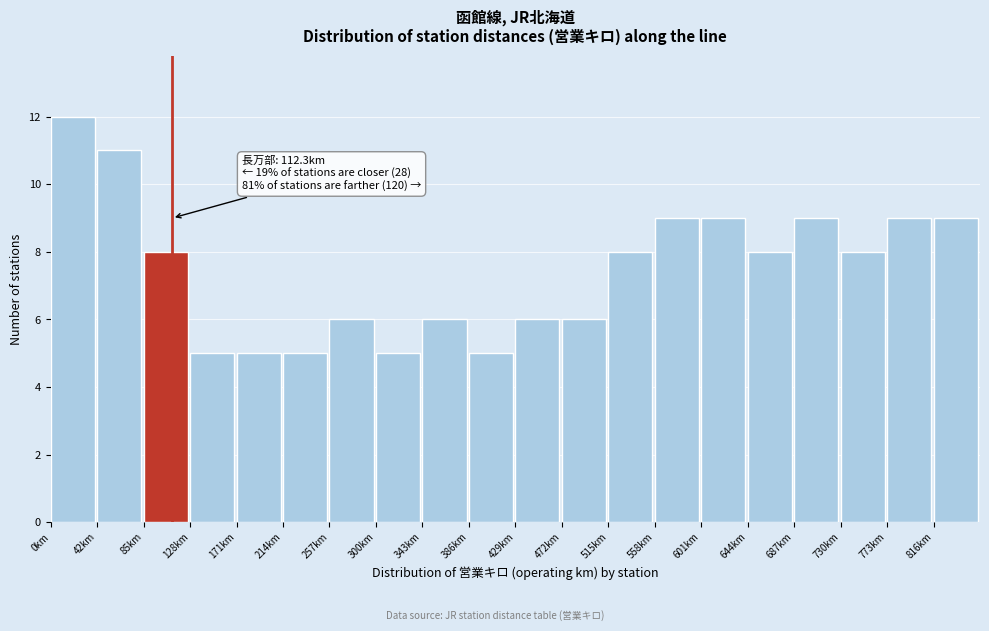

Which range on the x-axis has the tallest bar?

0 to 45